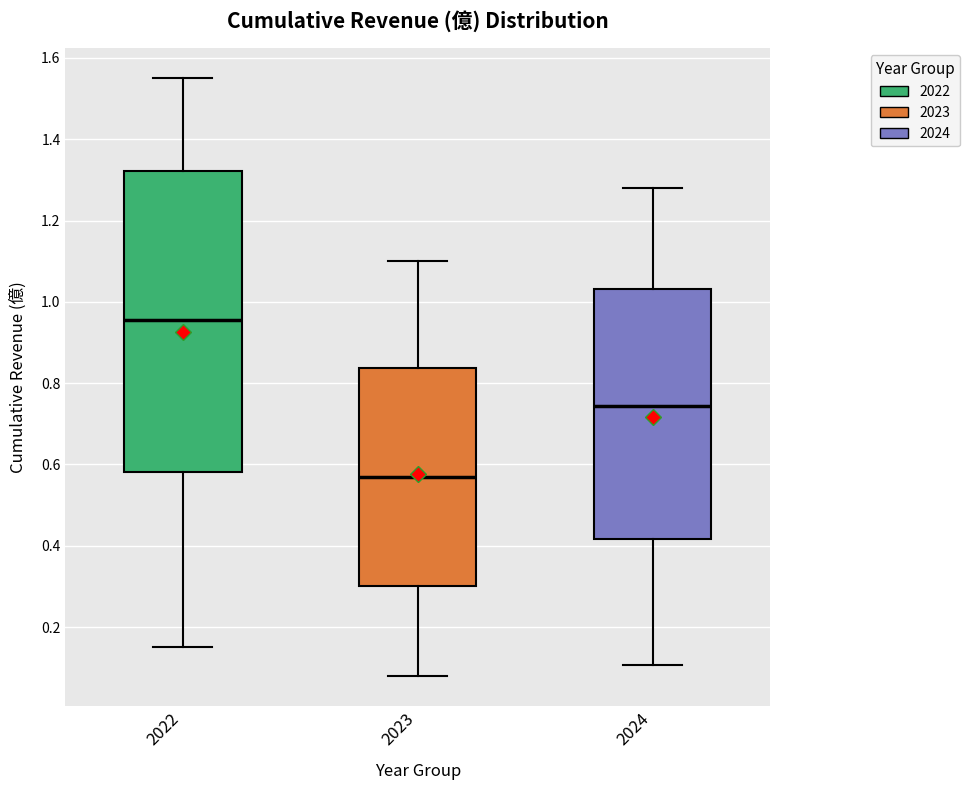

Where does the lower whisker of the box at x = 2022 end on the y-axis? The values are not printed on the chart, so give them approximately, as read against the axis.

0.16